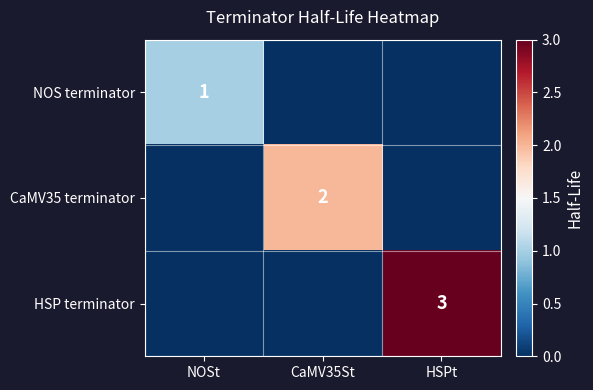

What is the spread (max minus min) of values at CaMV35St?

2